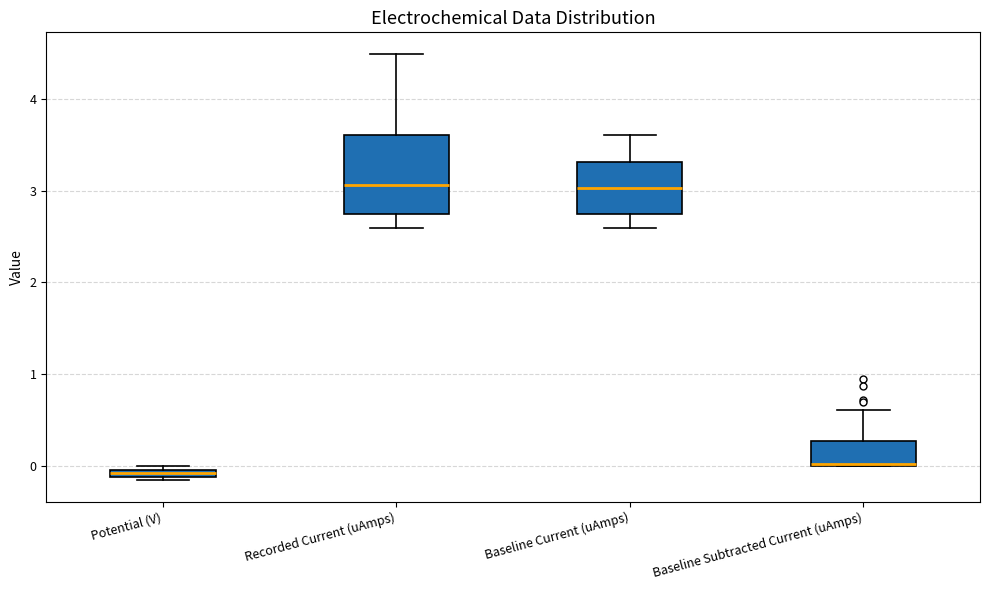

Where is the upper edge of the box for Recorded Current (uAmps) on the y-axis? The values are not printed on the chart, so give them approximately, as read against the axis.

3.6